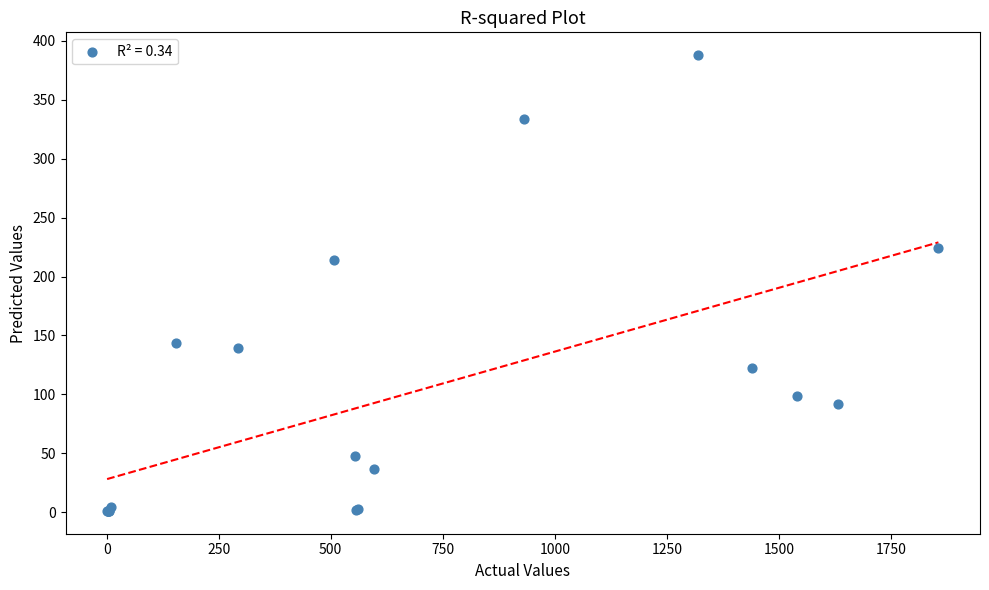

What Y value in the scatter plot is closest to 194?

214